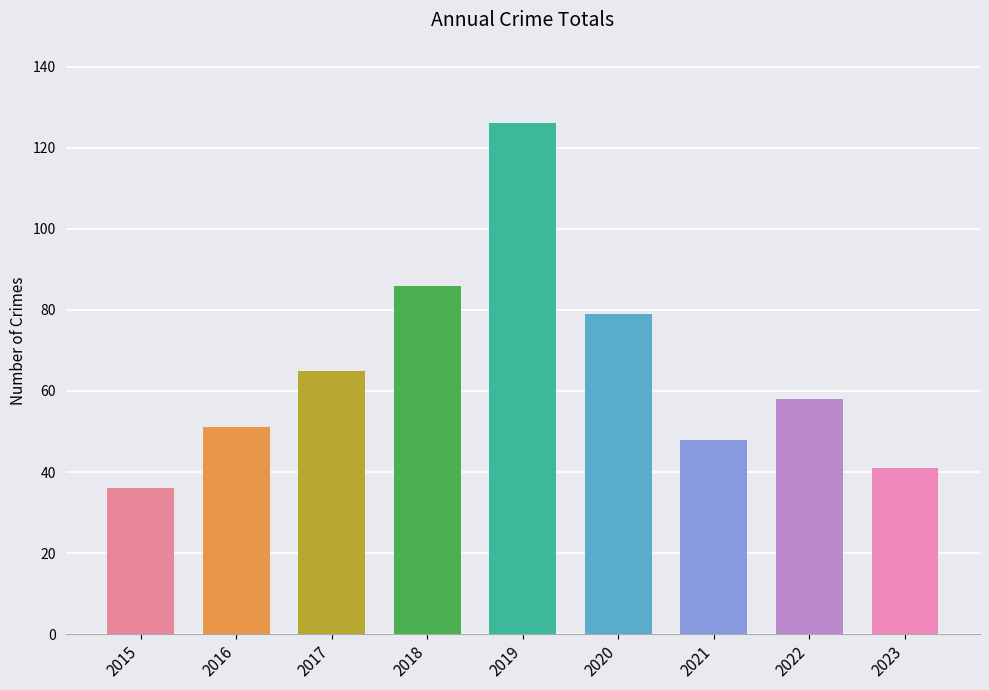

True or false: the data shows 47 at 2015.

False